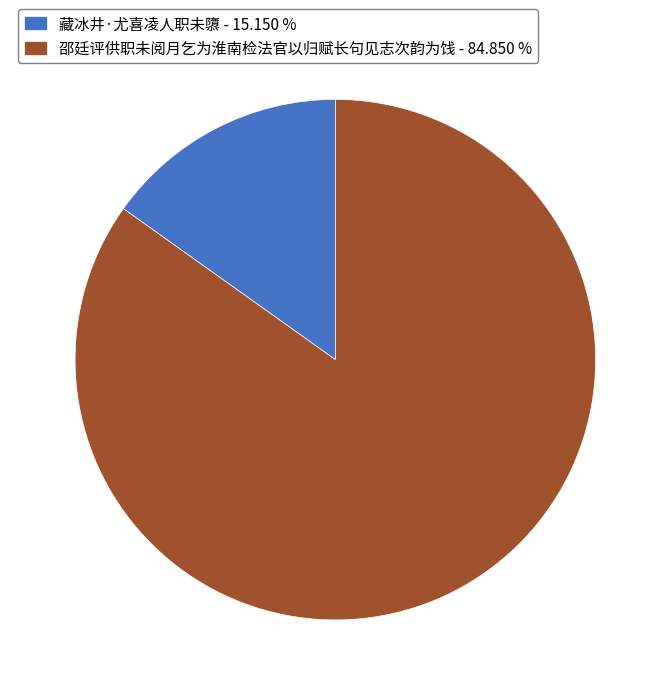

How many slices are in this pie chart?

2